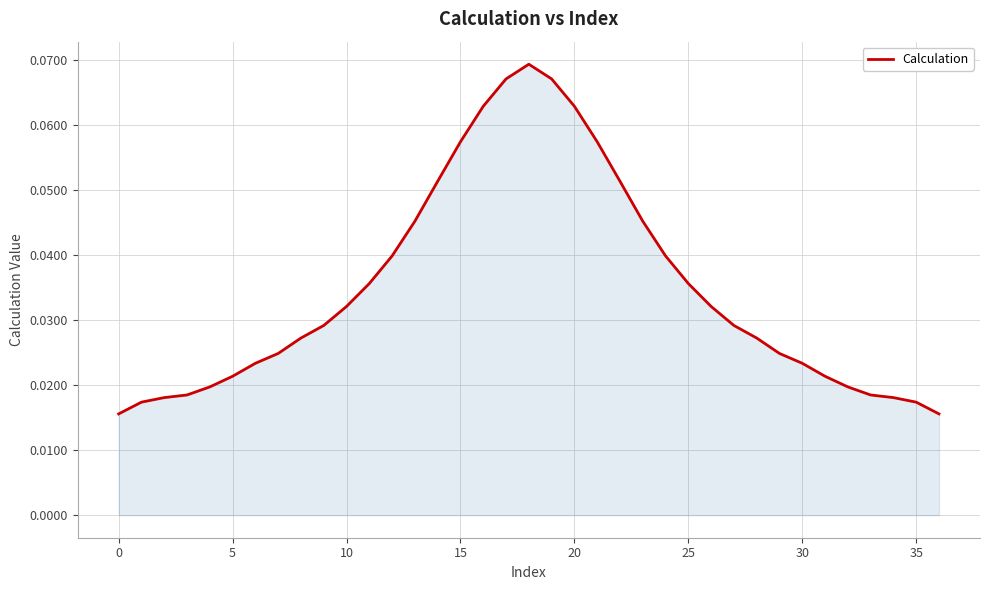

What is the greatest value displayed?

0.1